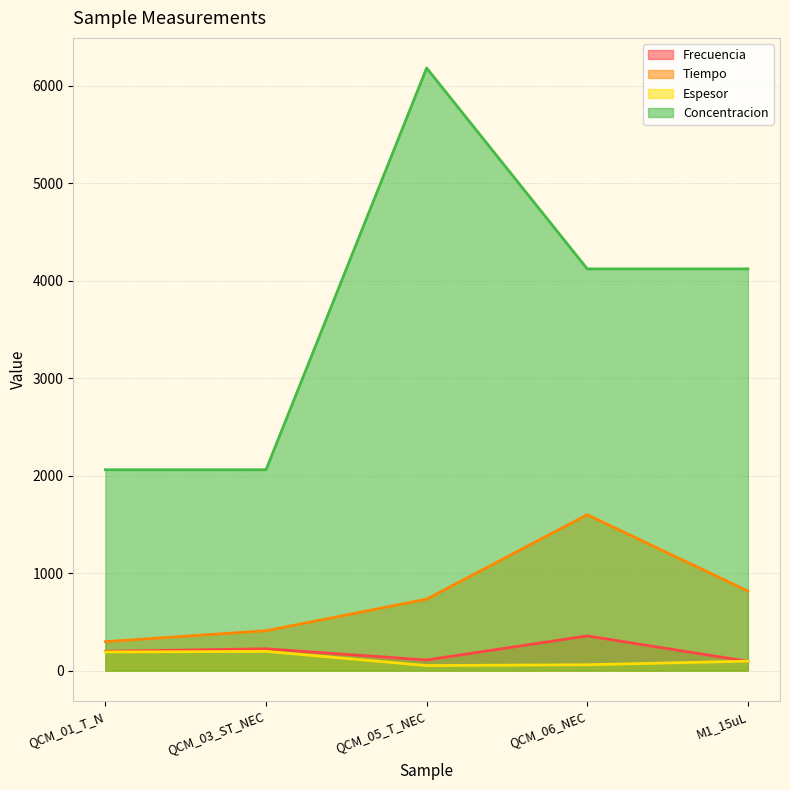

What is the greatest value displayed?

6180.0